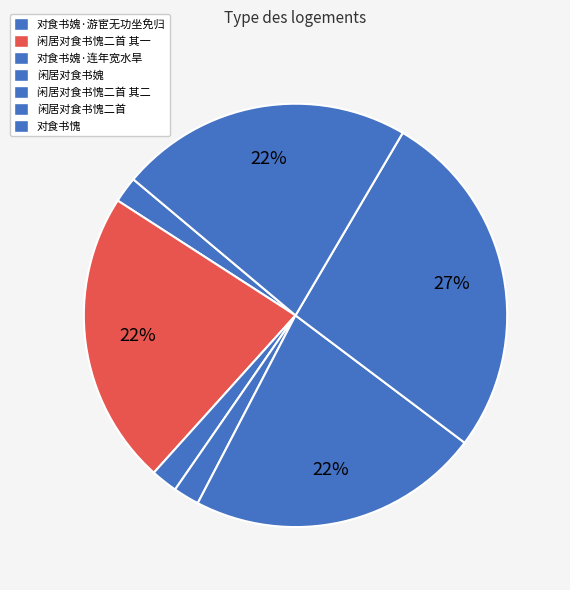

Count the number of slices in the pie.

7